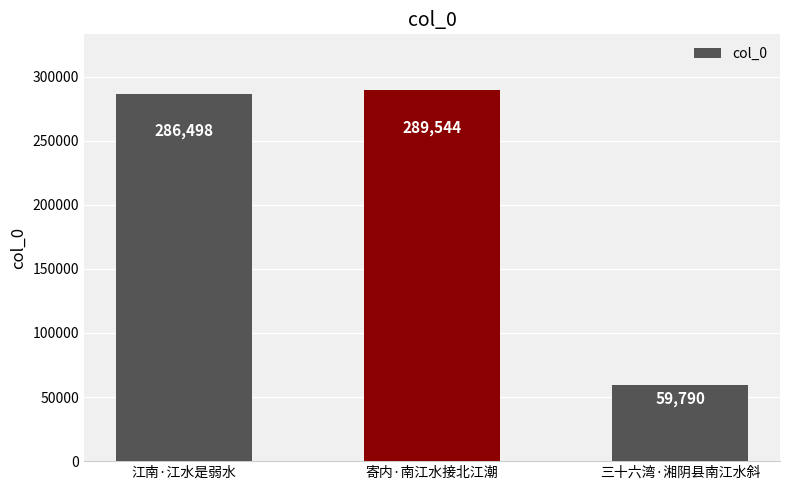

The value at 三十六湾·湘阴县南江水斜 is 59790. True or false?

True